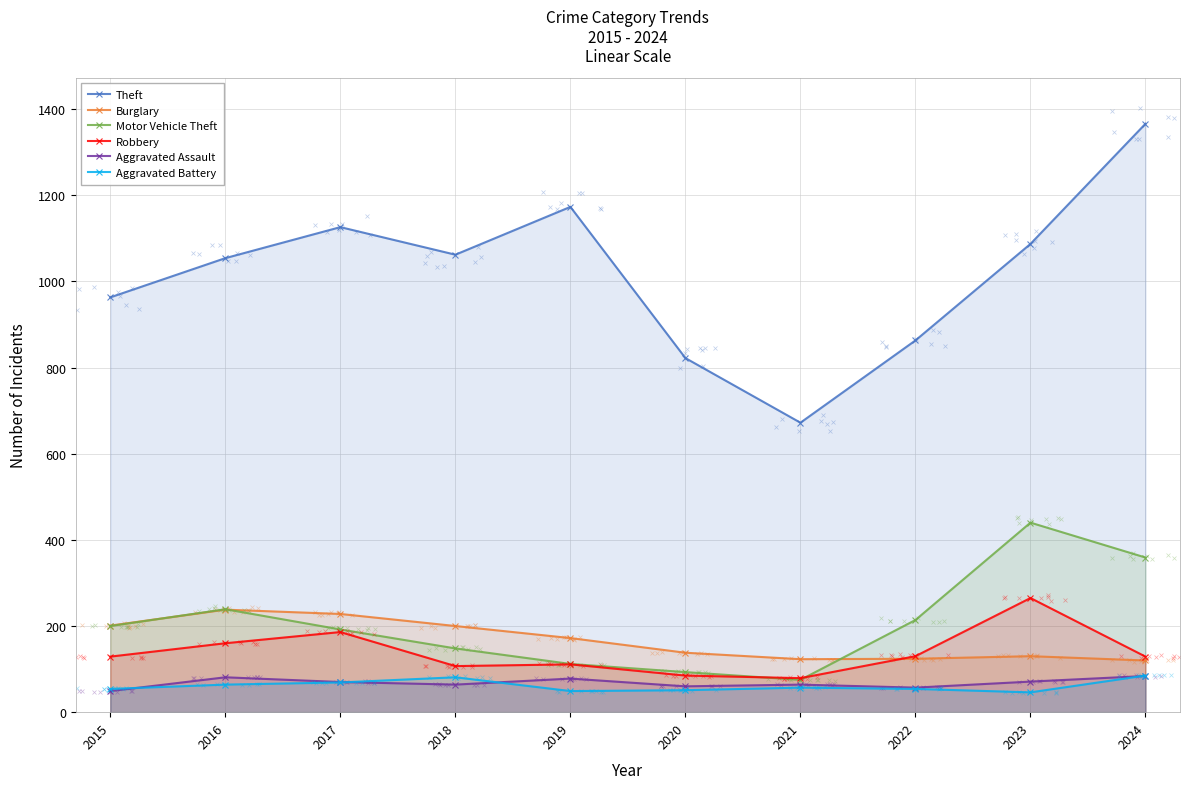

Which series has the largest total across all categories?

Theft